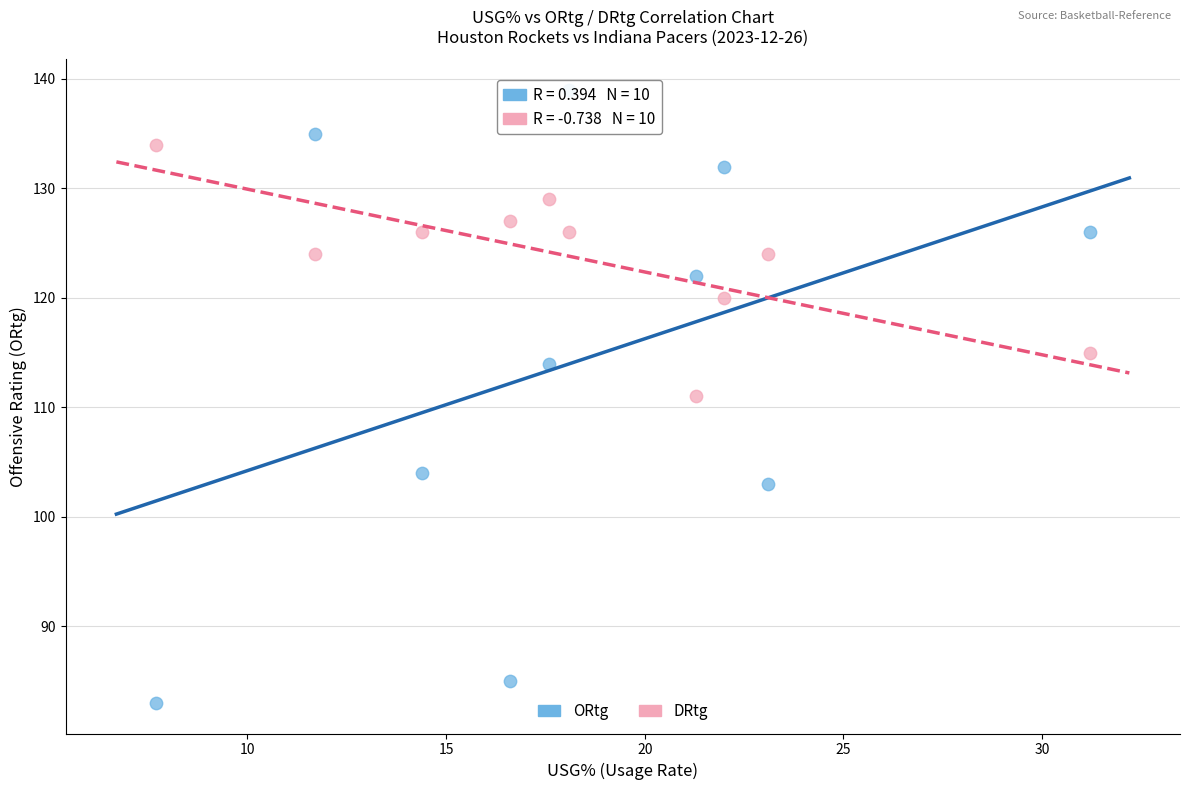

Which series contains the highest Y value?

ORtg